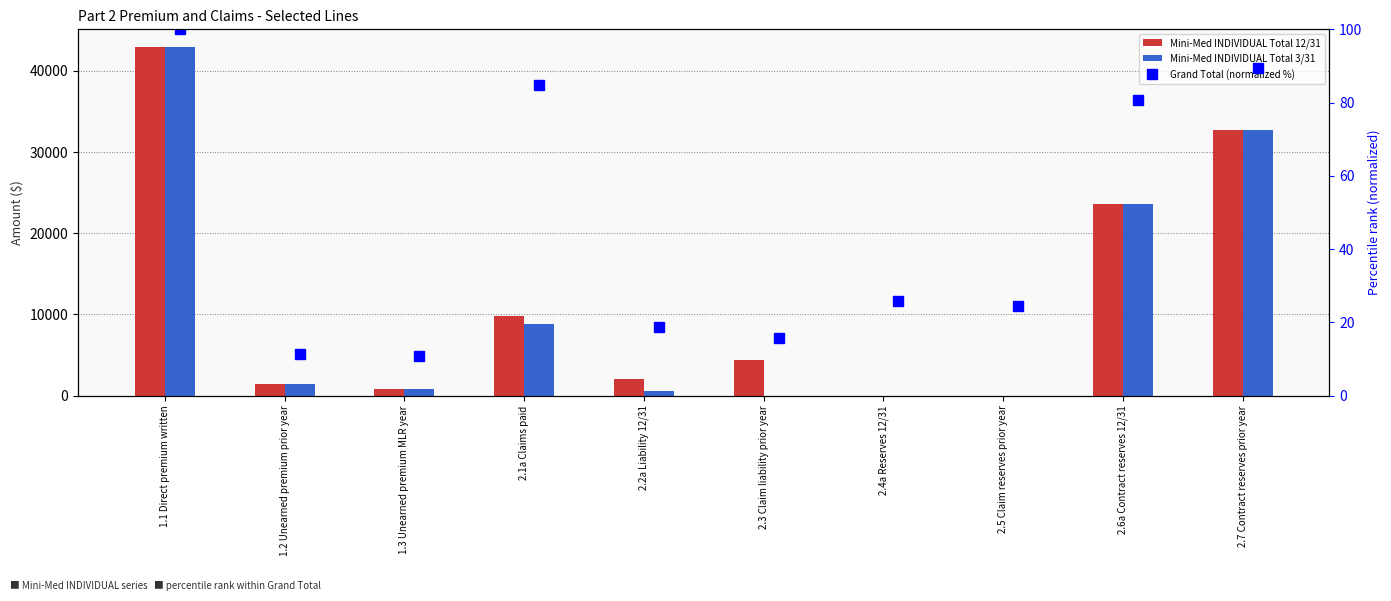

What is the label of the 9th bar from the right?

1.2 Unearned premium prior year